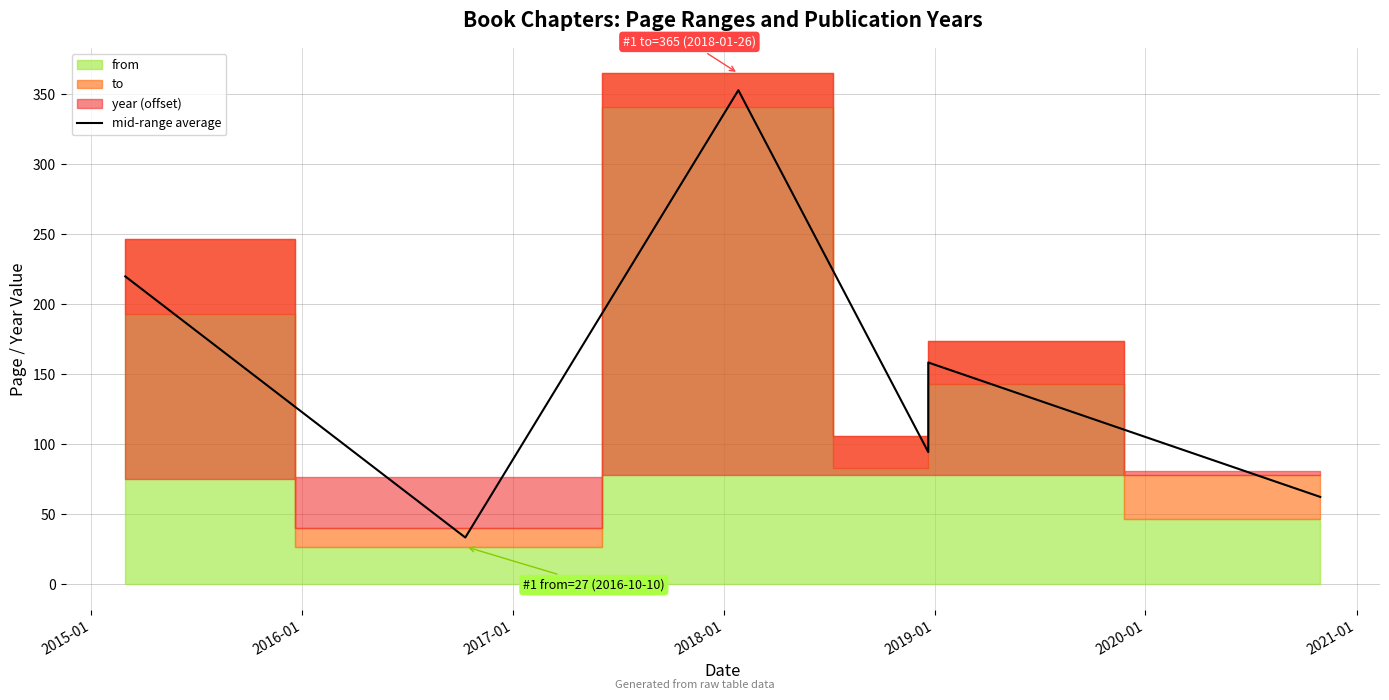

Count the number of categories in the chart.

7